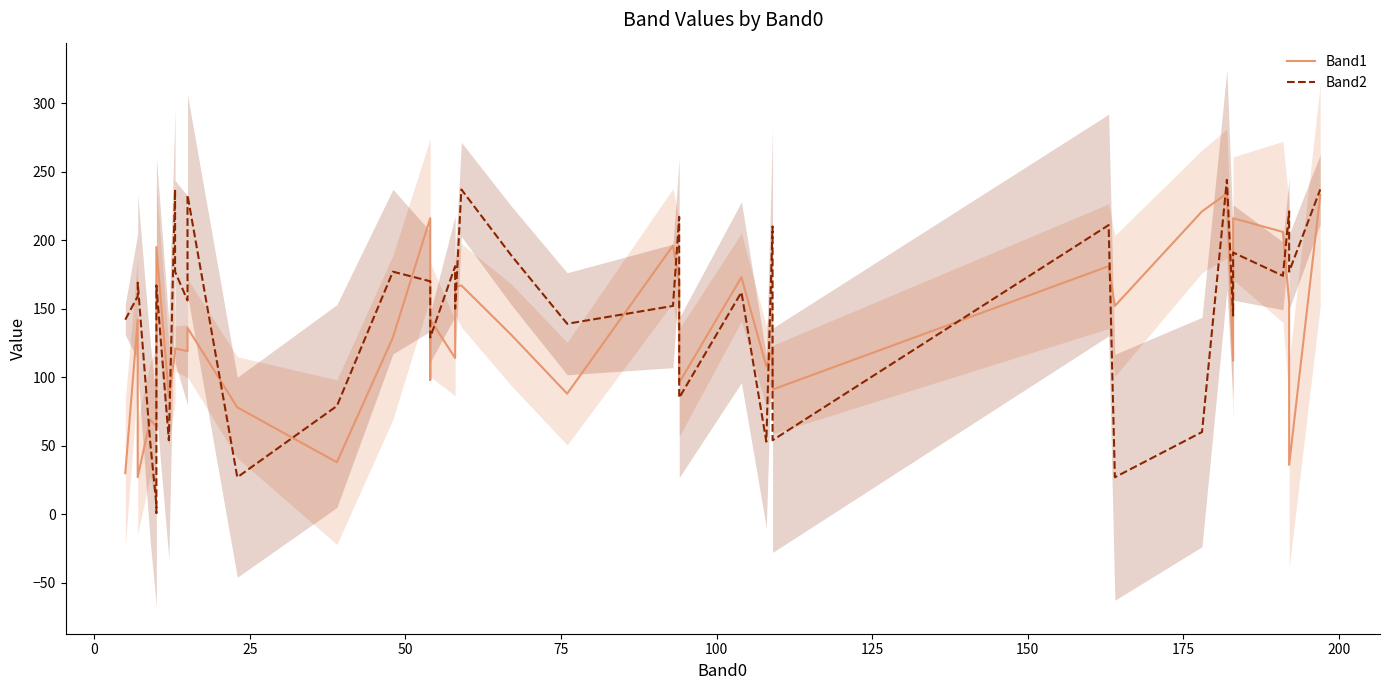

List the series in order of their overall mean, highest first.

Band2, Band1